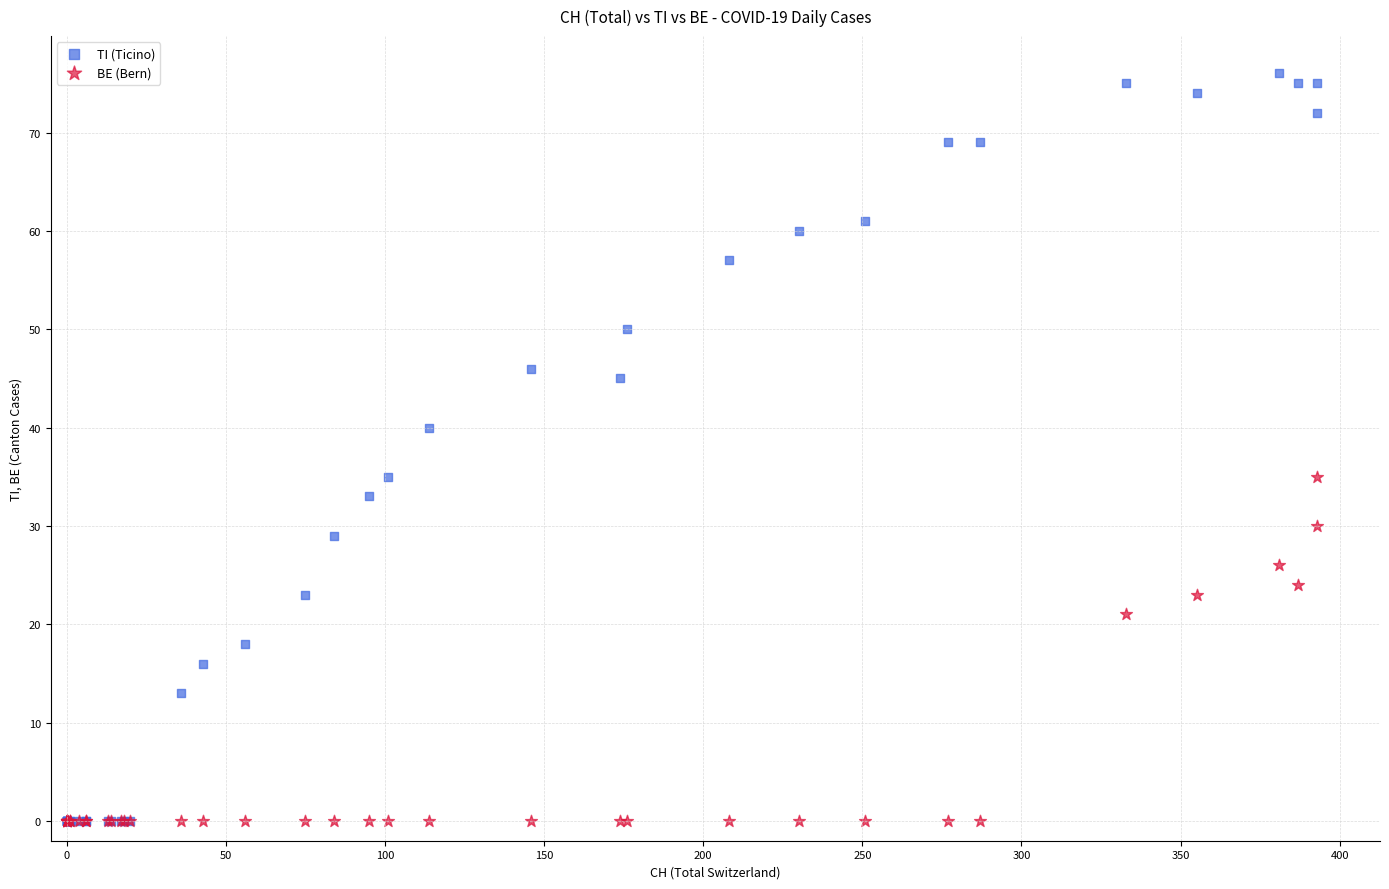

In the TI (Ticino) series, what Y value is closest to 38?

40